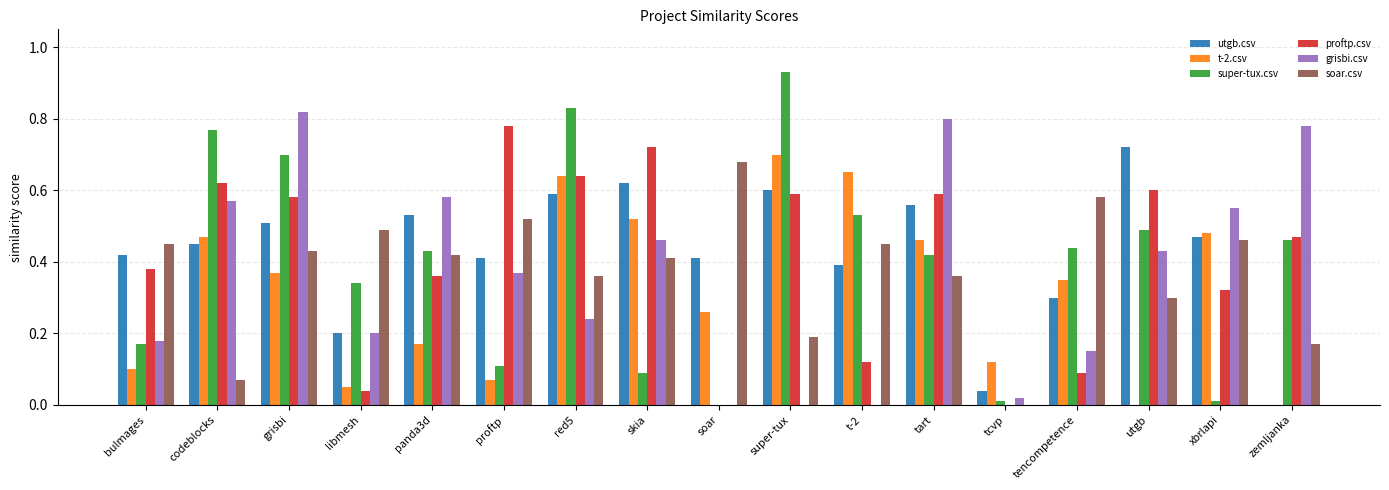

What is the total value across all series at t-2?

2.1